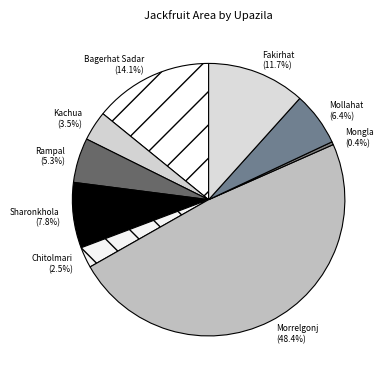

To the nearest percent, what portion does Fakirhat represent?

12%